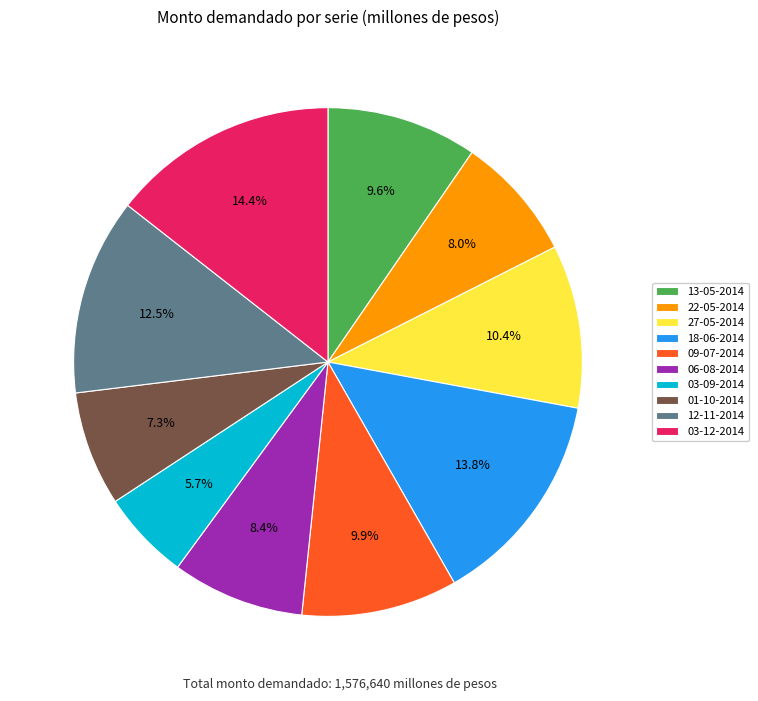

Which has a higher value, 06-08-2014 or 12-11-2014?

12-11-2014